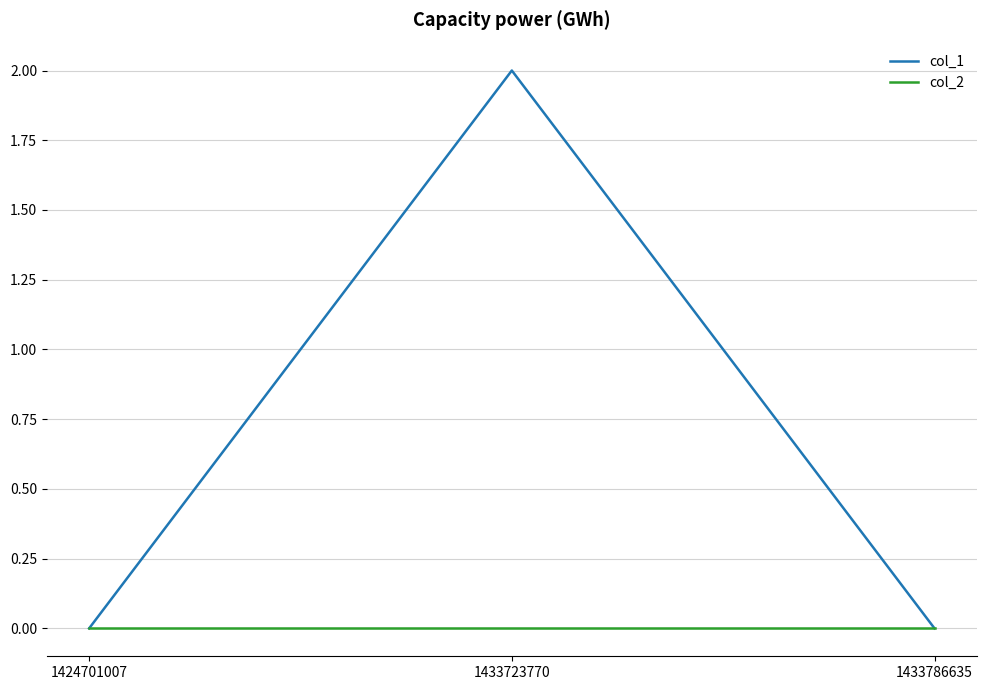

What is the difference between the col_1 values at 1424701007 and 1433723770?

2